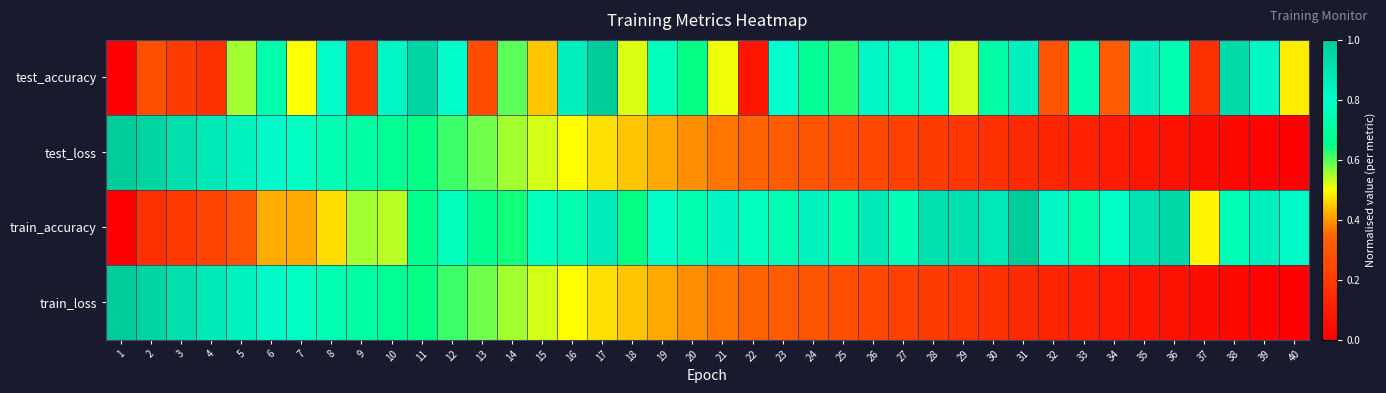

Rank the series at 13 from highest to lowest value.

train_accuracy, test_loss, train_loss, test_accuracy